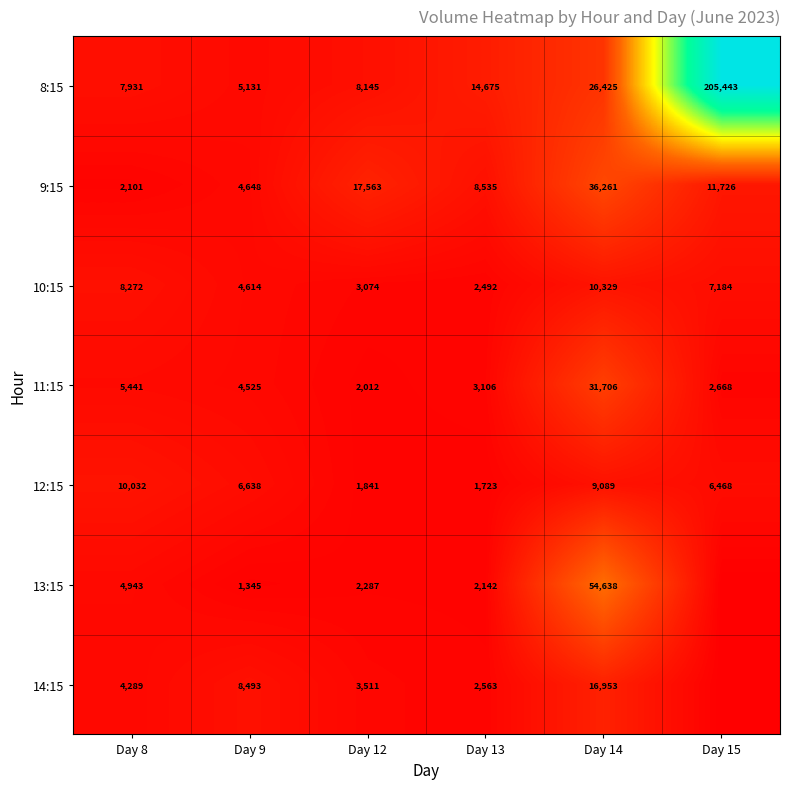

At which label does 11:15 first exceed 4525?

Day 8